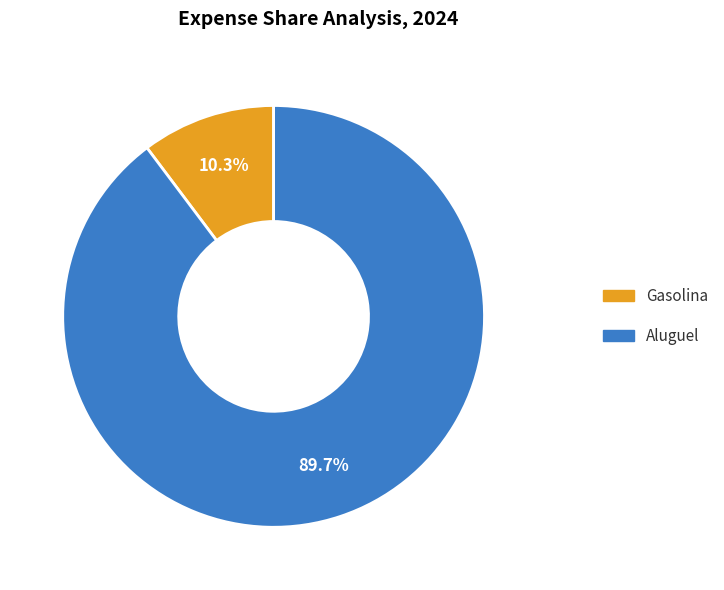

What percentage do Gasolina and Aluguel together represent?

100.0%